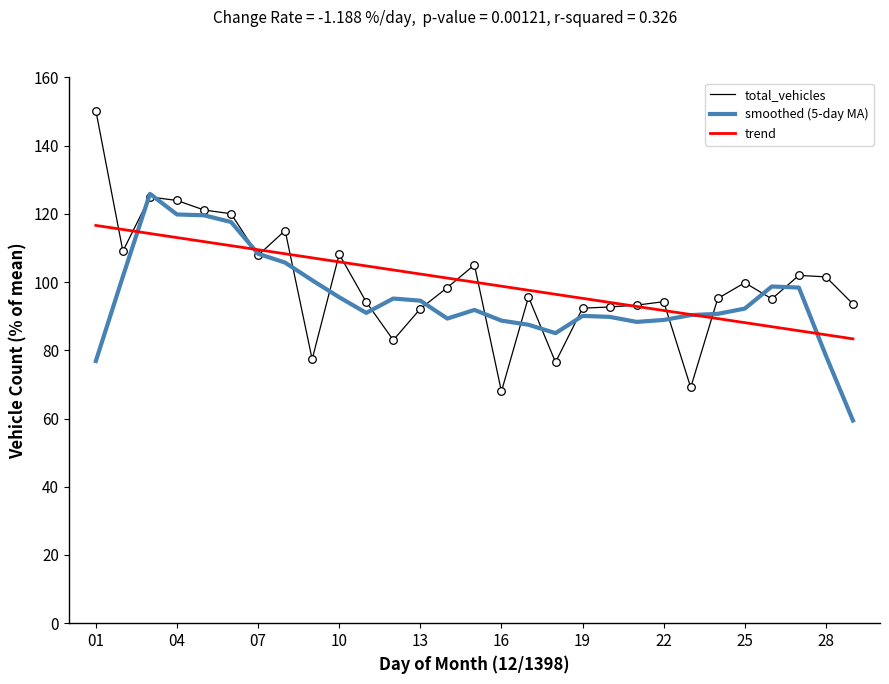

What is the lowest value of the smoothed (5-day MA) series?

59.4